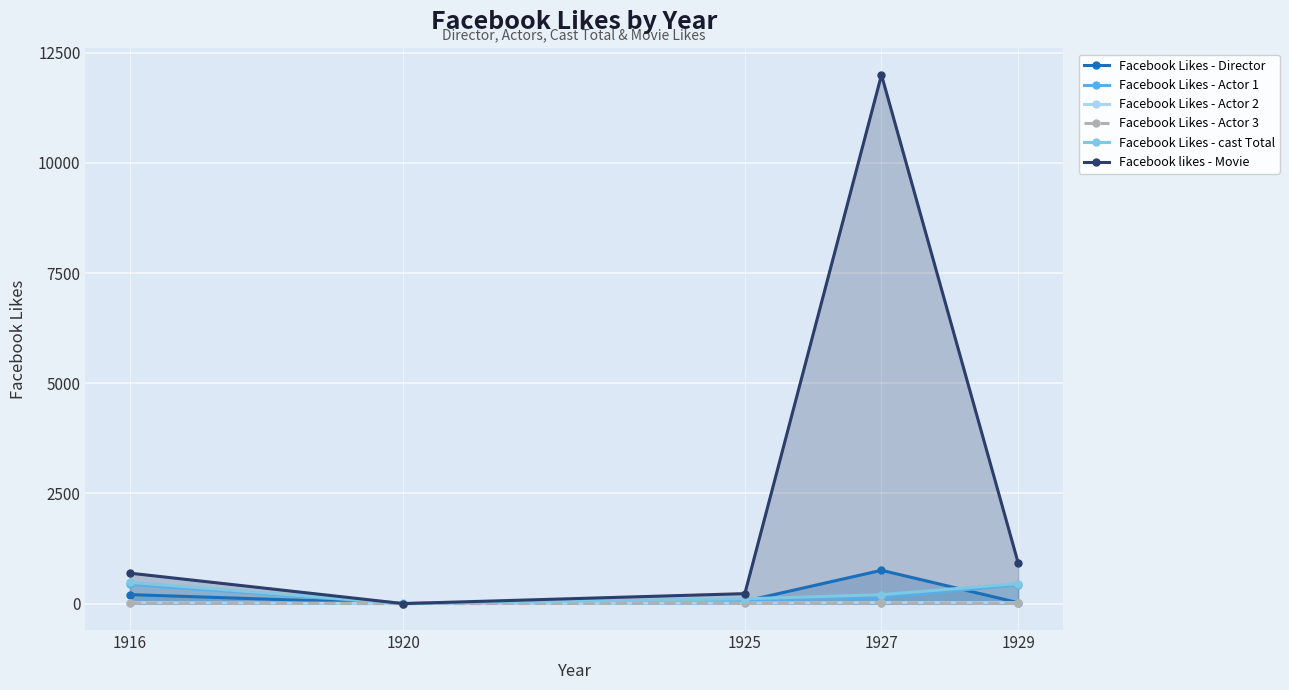

What is the total value across all series at 1927?

13136